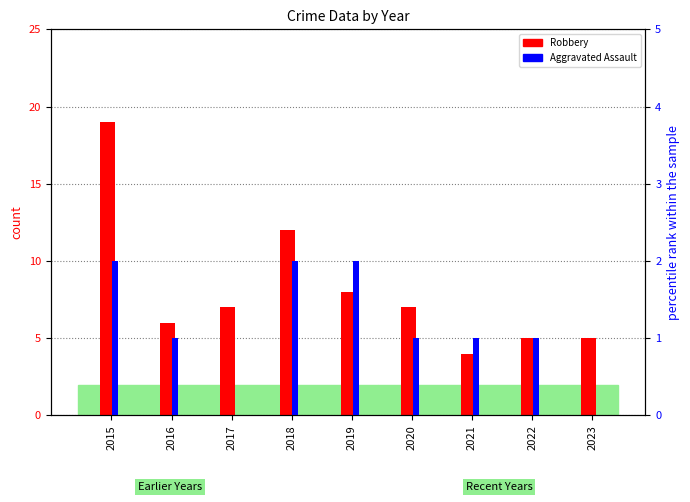

At which label is Robbery closest to 11?

2018